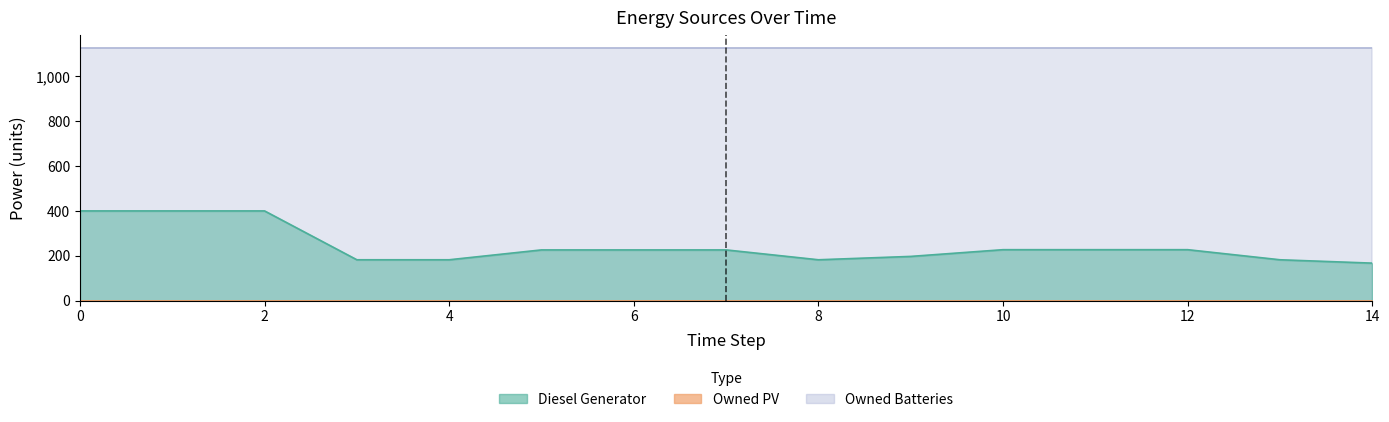

True or false: Owned PV and Owned Batteries cross at least once.

False